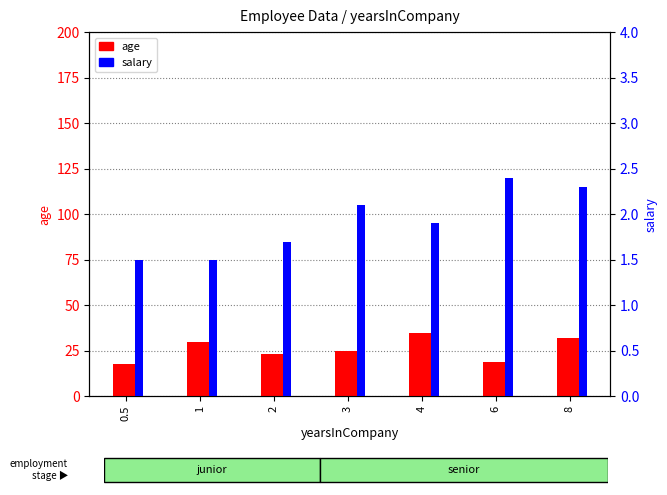

List the series in order of their overall mean, lowest first.

salary, age